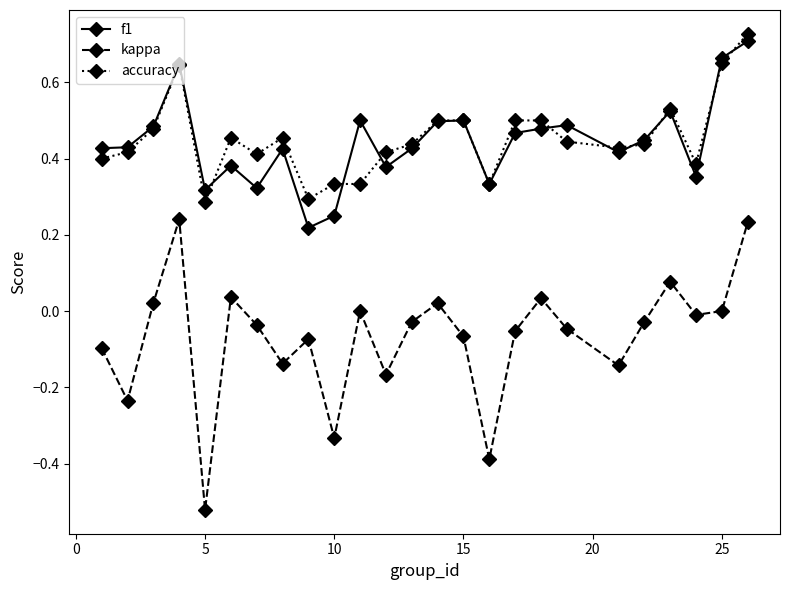

List the series in order of their peak value, highest first.

accuracy, f1, kappa